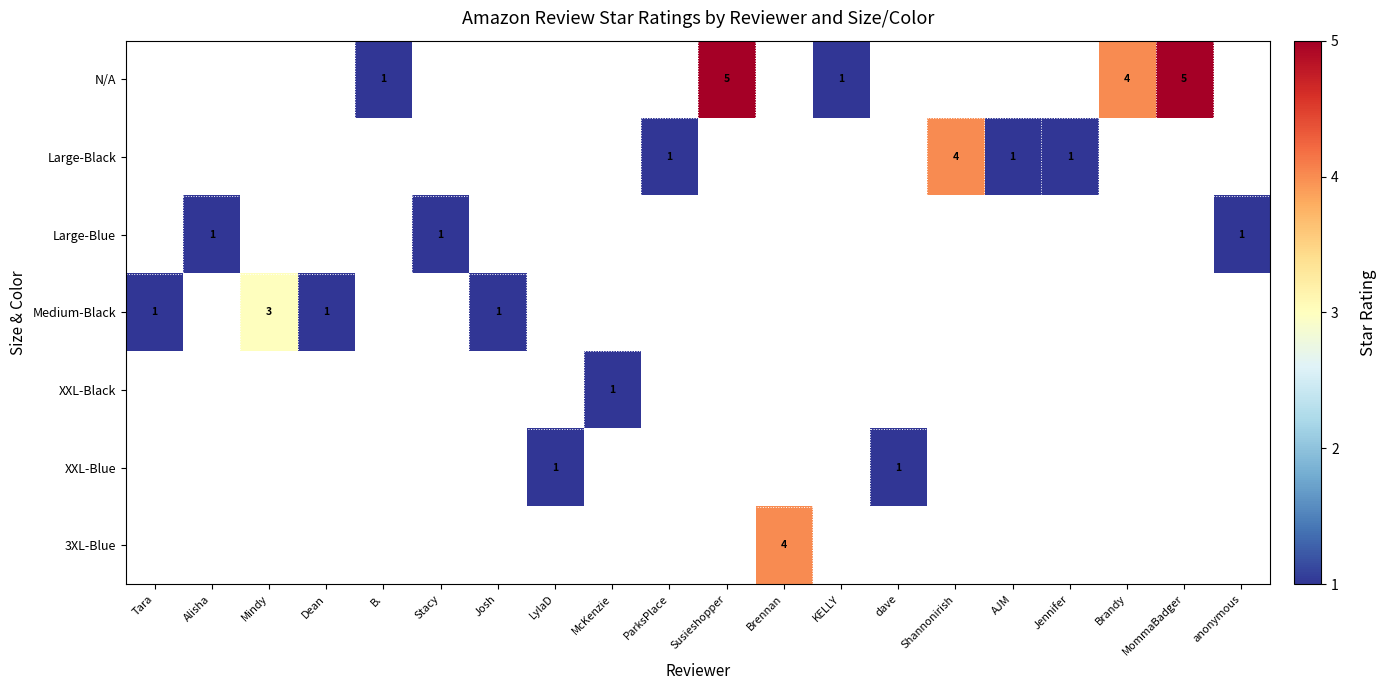

How many series are shown in this chart?

7